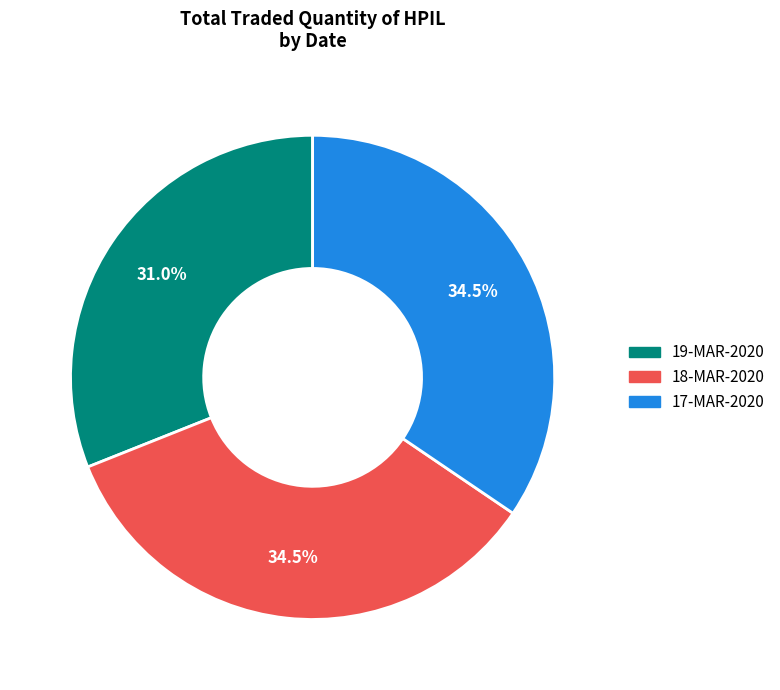

How many slices are in this pie chart?

3